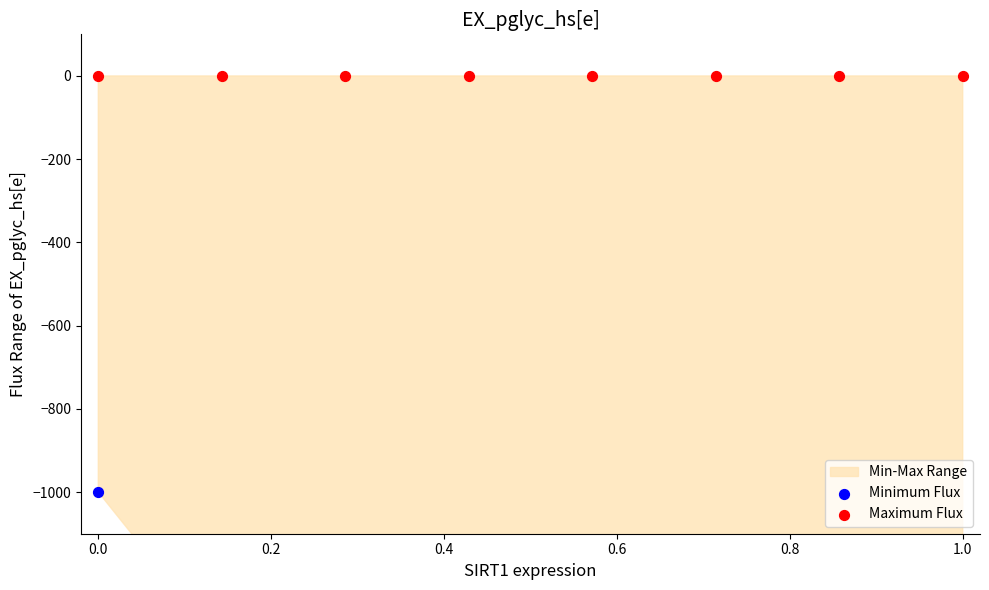

Which series contains the highest Y value?

Maximum Flux